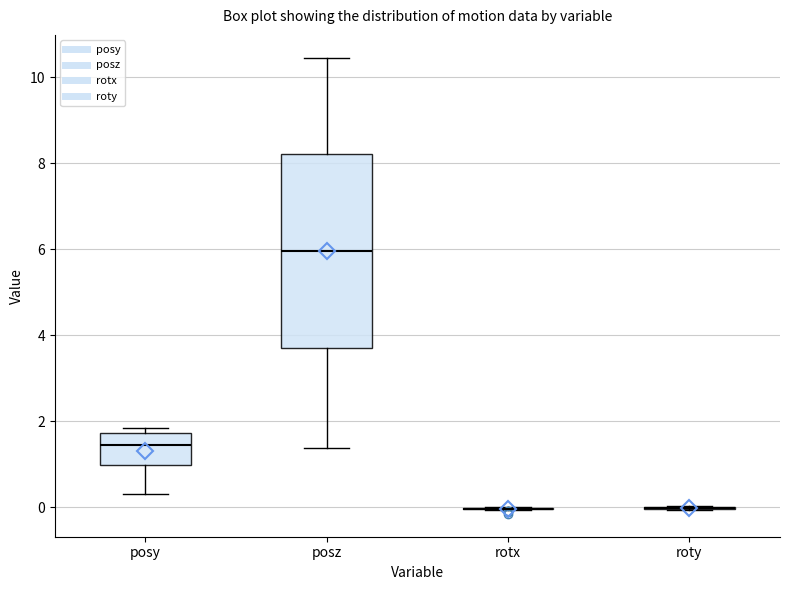

Reading left to right, transcribe this box plot: for each box, give where its median line is, the range the box spans, and where its two whiskers end, as read against the y-axis. The values are not printed on the chart, so give them approximately, as read against the axis.

posy: median 1.4, box 1.0 to 1.8, whiskers 0.4 to 1.8 (just above the box's upper edge)
posz: median 6.0, box 3.8 to 8.2, whiskers 1.4 to 10.4
rotx: box collapsed to a line at 0.0, whiskers 0.0 to 0.0
roty: box collapsed to a line at 0.0, whiskers 0.0 to 0.0